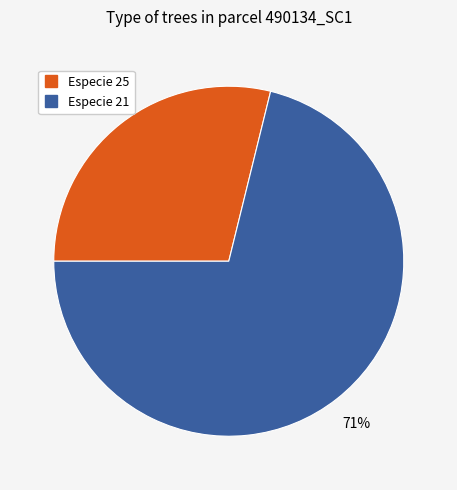

To the nearest percent, what is the difference between the largest and smallest slice percentages?

42%